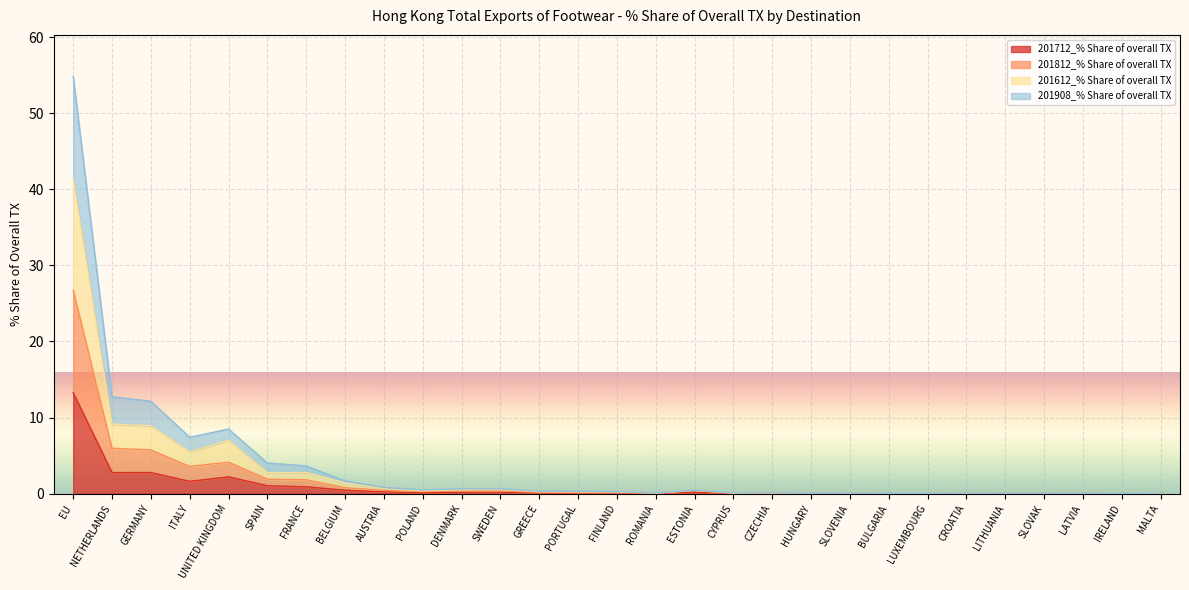

List the labels in order of 201712_% Share of overall TX value, smallest first.

LUXEMBOURG, MALTA, BULGARIA, IRELAND, LATVIA, ROMANIA, HUNGARY, SLOVAK, LITHUANIA, SLOVENIA, CYPRUS, CROATIA, CZECHIA, PORTUGAL, POLAND, GREECE, FINLAND, DENMARK, SWEDEN, ESTONIA, AUSTRIA, BELGIUM, FRANCE, SPAIN, ITALY, UNITED KINGDOM, NETHERLANDS, GERMANY, EU